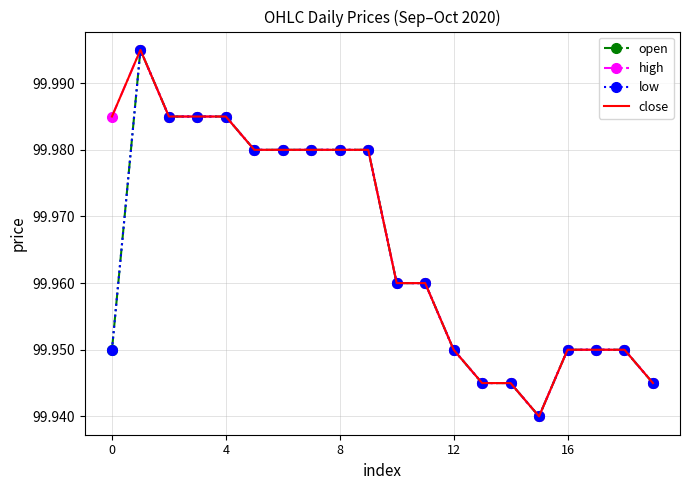

What is the difference between the maximum and minimum values in the low series?

0.1